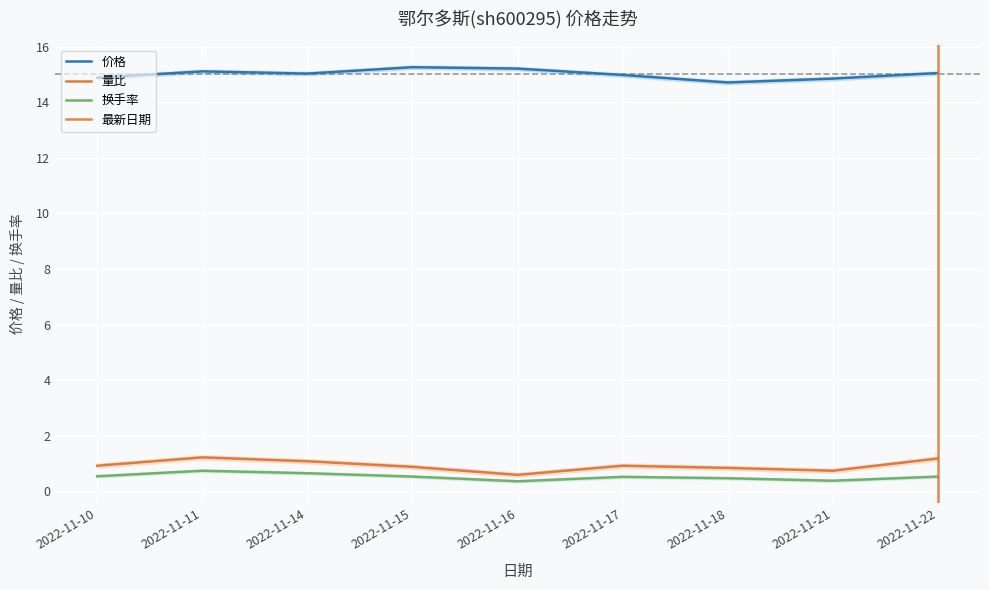

What is the minimum value for 价格?

14.7